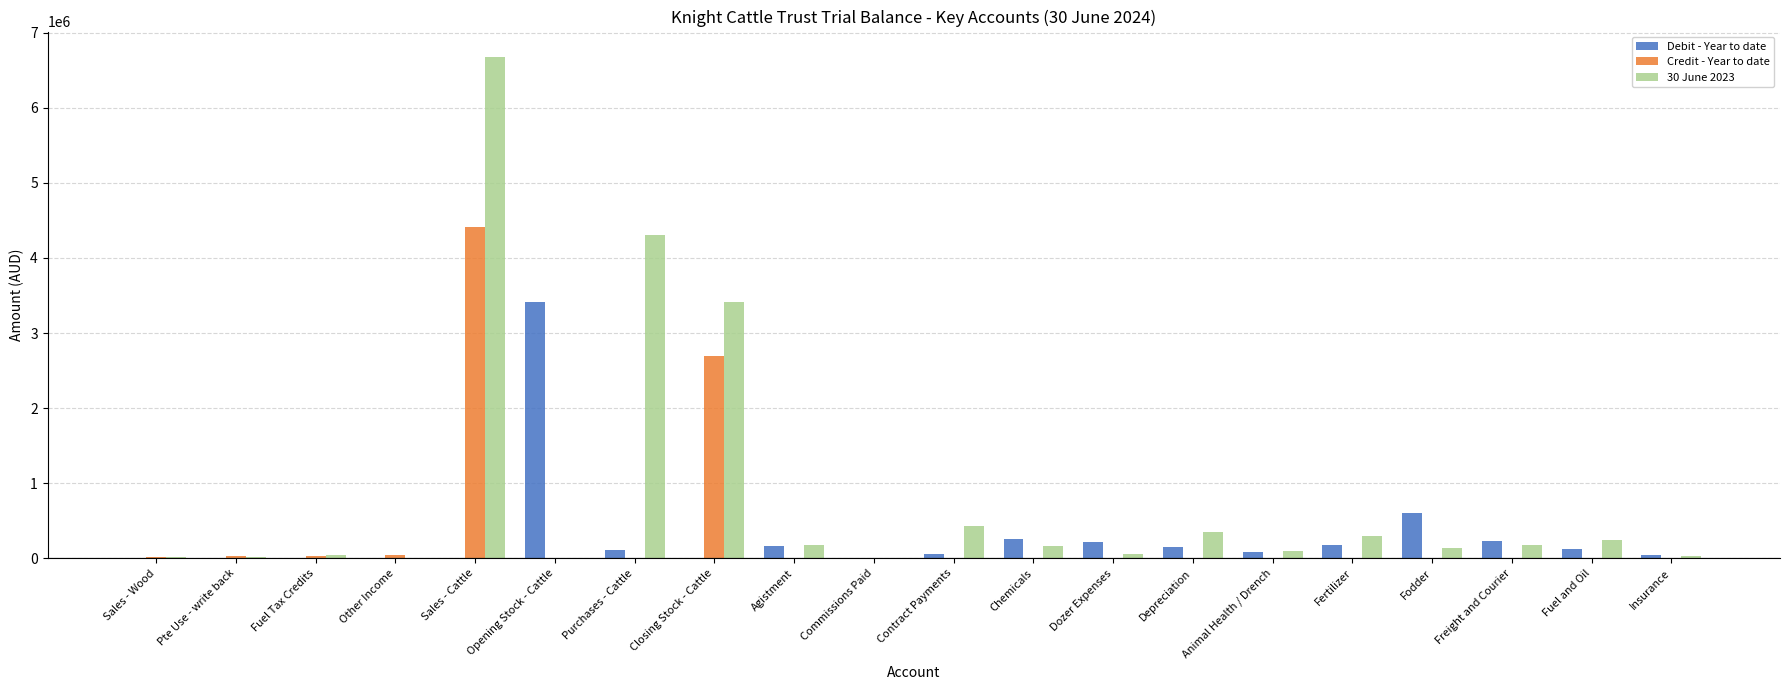

What are all the series names shown in the legend?

Debit - Year to date, Credit - Year to date, 30 June 2023